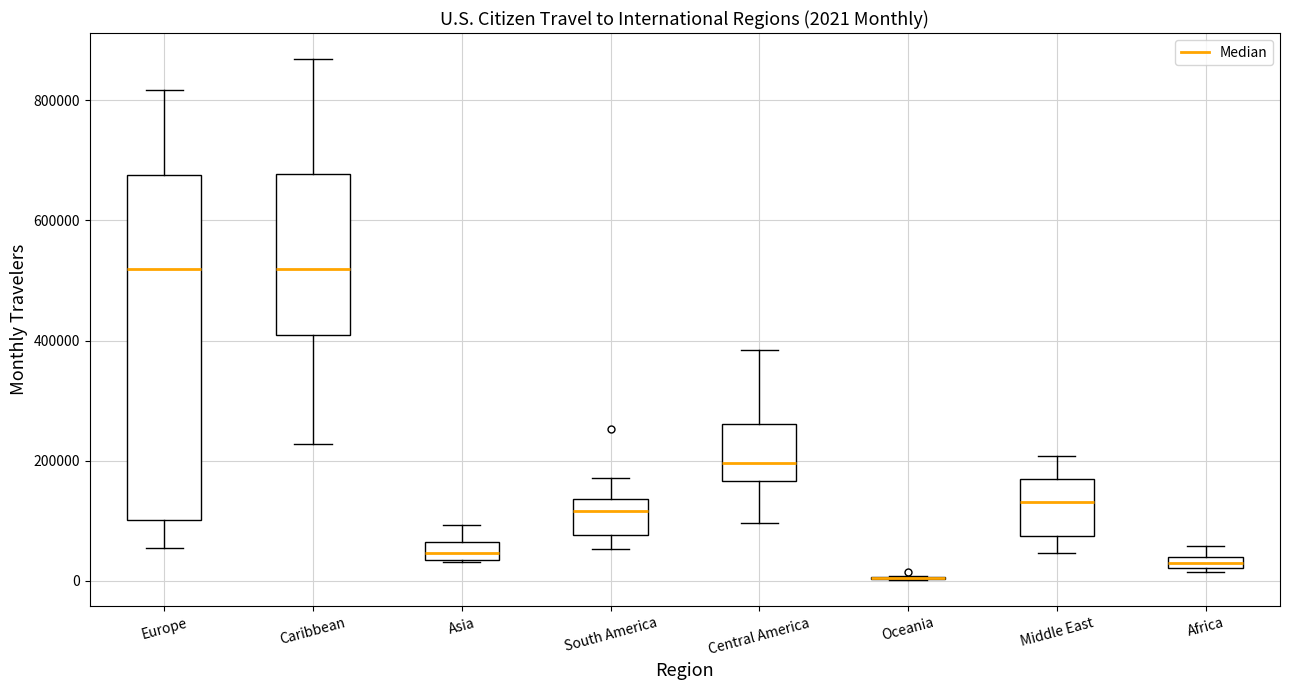

Comparing the boxes themselves (not the whiskers), which one is the tallest?

Europe